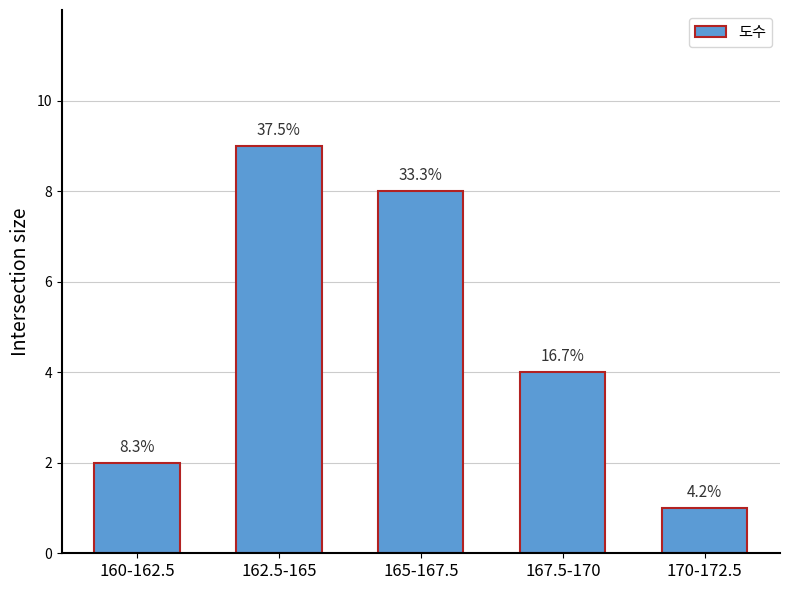

Does the chart contain any negative values?

No